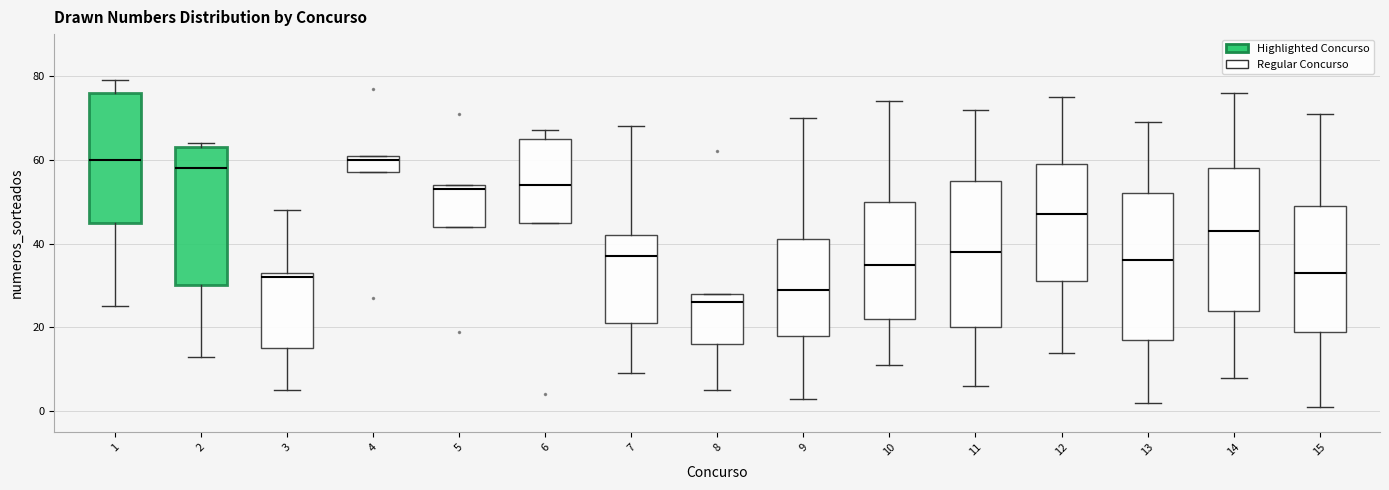

Reading left to right, transcribe this box plot: for each box, give where its median line is, the range the box spans, and where its two whiskers end, as read against the y-axis. The values are not printed on the chart, so give them approximately, as read against the axis.

1: median 60, box 46 to 76, whiskers 26 to 80
2: median 58, box 30 to 64, whiskers 14 to 64 (just above the box's upper edge)
3: median 32, box 16 to 34, whiskers 6 to 48
4: median 60, box 58 to 62, whiskers 58 to 62
5: median 54 (just below the box's upper edge), box 44 to 54, whiskers 44 to 54
6: median 54, box 46 to 66, whiskers 46 to 68
7: median 38, box 22 to 42, whiskers 10 to 68
8: median 26, box 16 to 28, whiskers 6 to 28
9: median 30, box 18 to 42, whiskers 4 to 70
10: median 36, box 22 to 50, whiskers 12 to 74
11: median 38, box 20 to 56, whiskers 6 to 72
12: median 48, box 32 to 60, whiskers 14 to 76
13: median 36, box 18 to 52, whiskers 2 to 70
14: median 44, box 24 to 58, whiskers 8 to 76
15: median 34, box 20 to 50, whiskers 2 to 72